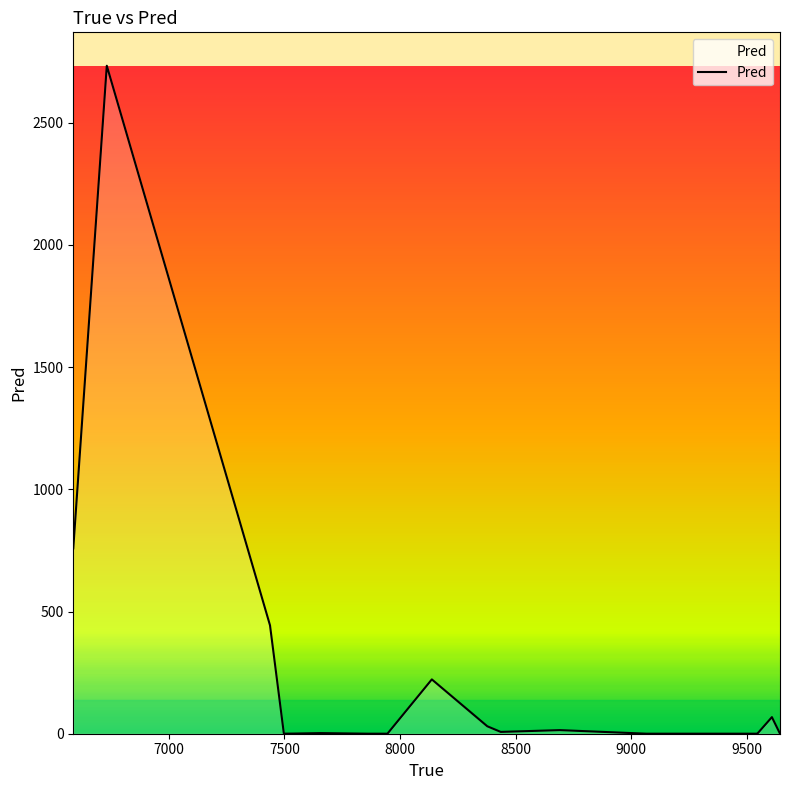

What is the average value?

214.1